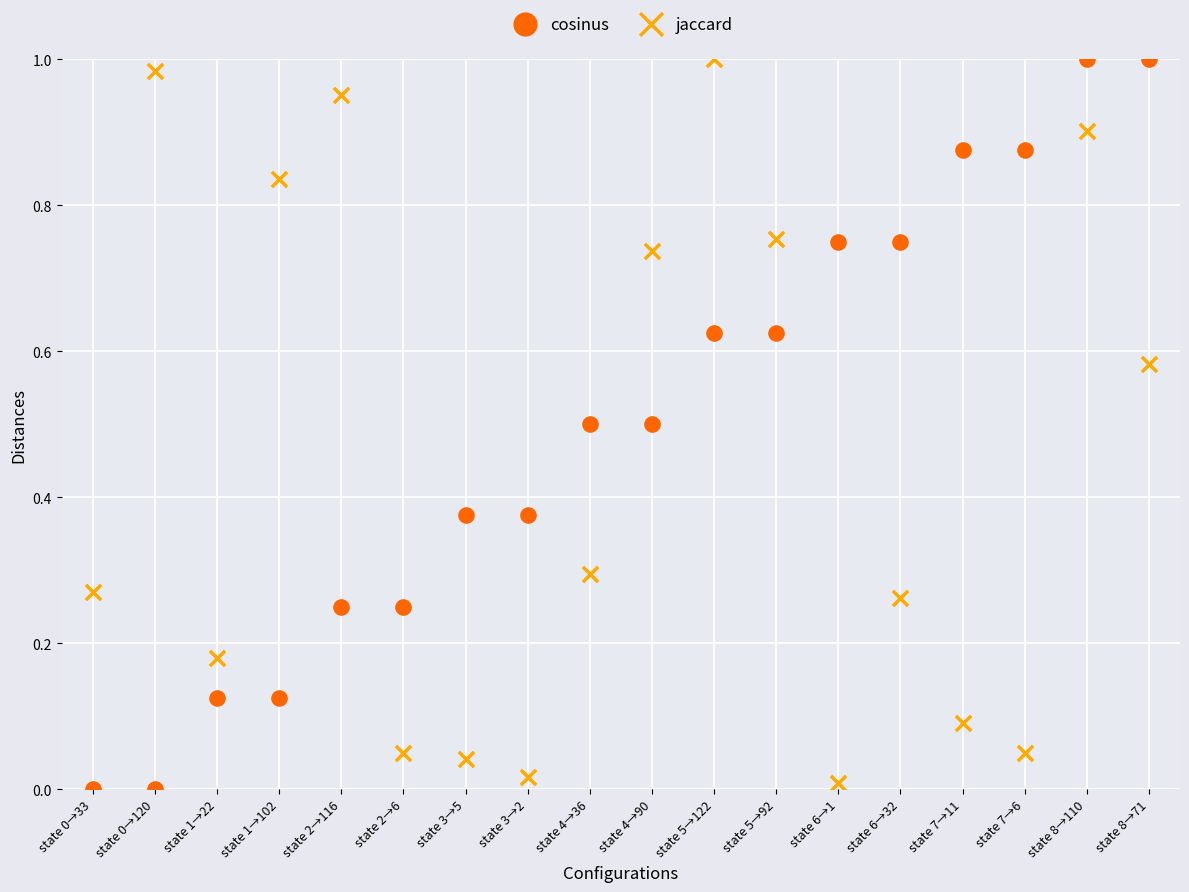

What are all the series names shown in the legend?

cosinus, jaccard